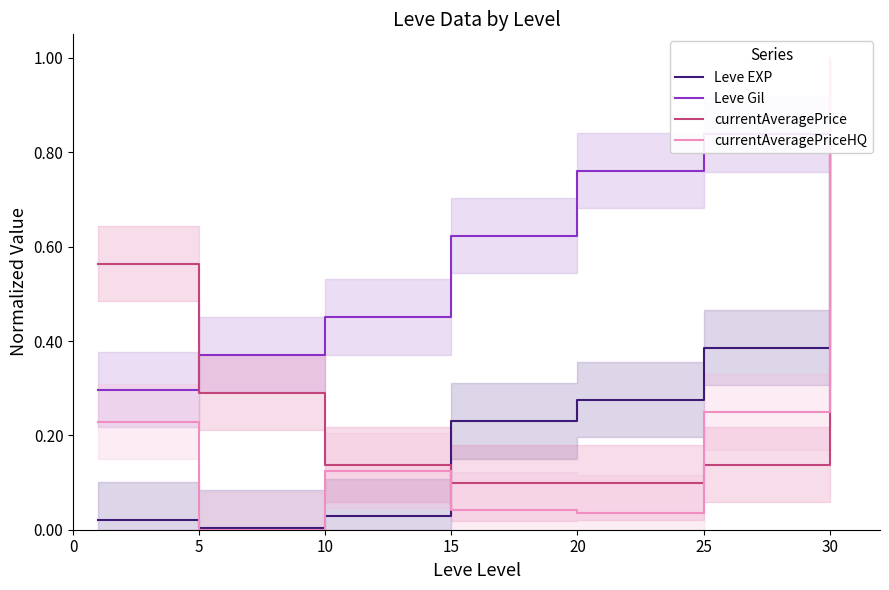

How many values in the currentAveragePriceHQ series exceed 0?

6